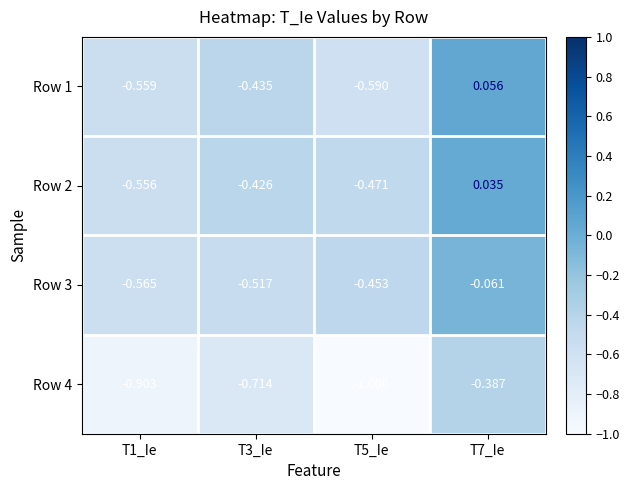

Is the value of Row 2 at T7_Ie greater than the value of Row 1 at T1_Ie?

Yes